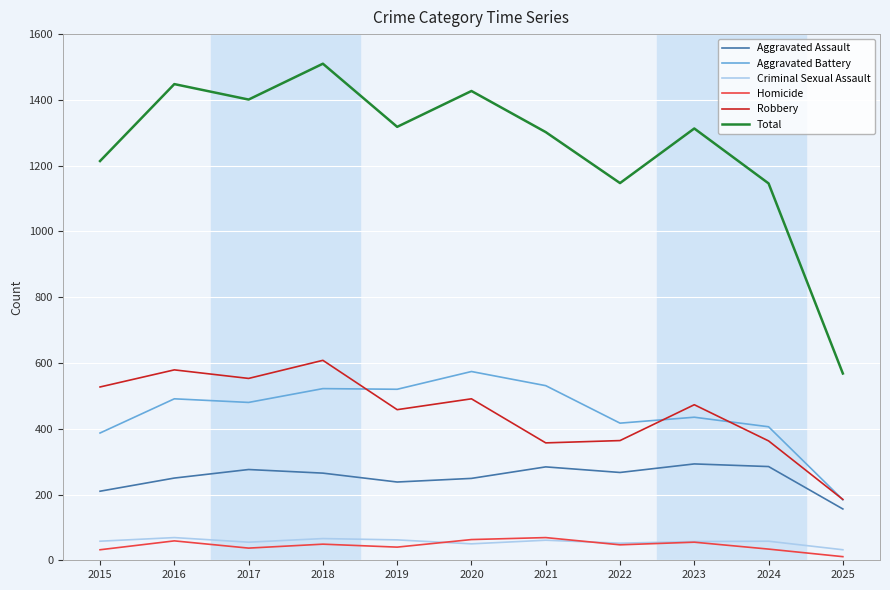

At which category is the sum across all series the highest?

2018